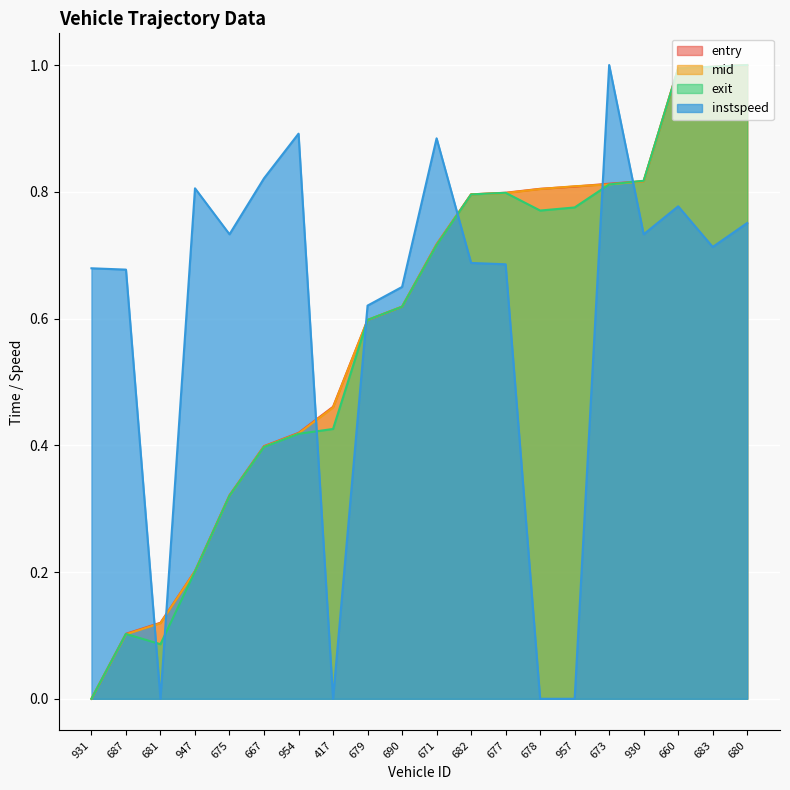

True or false: entry has a value of 1.4 at 683.

False